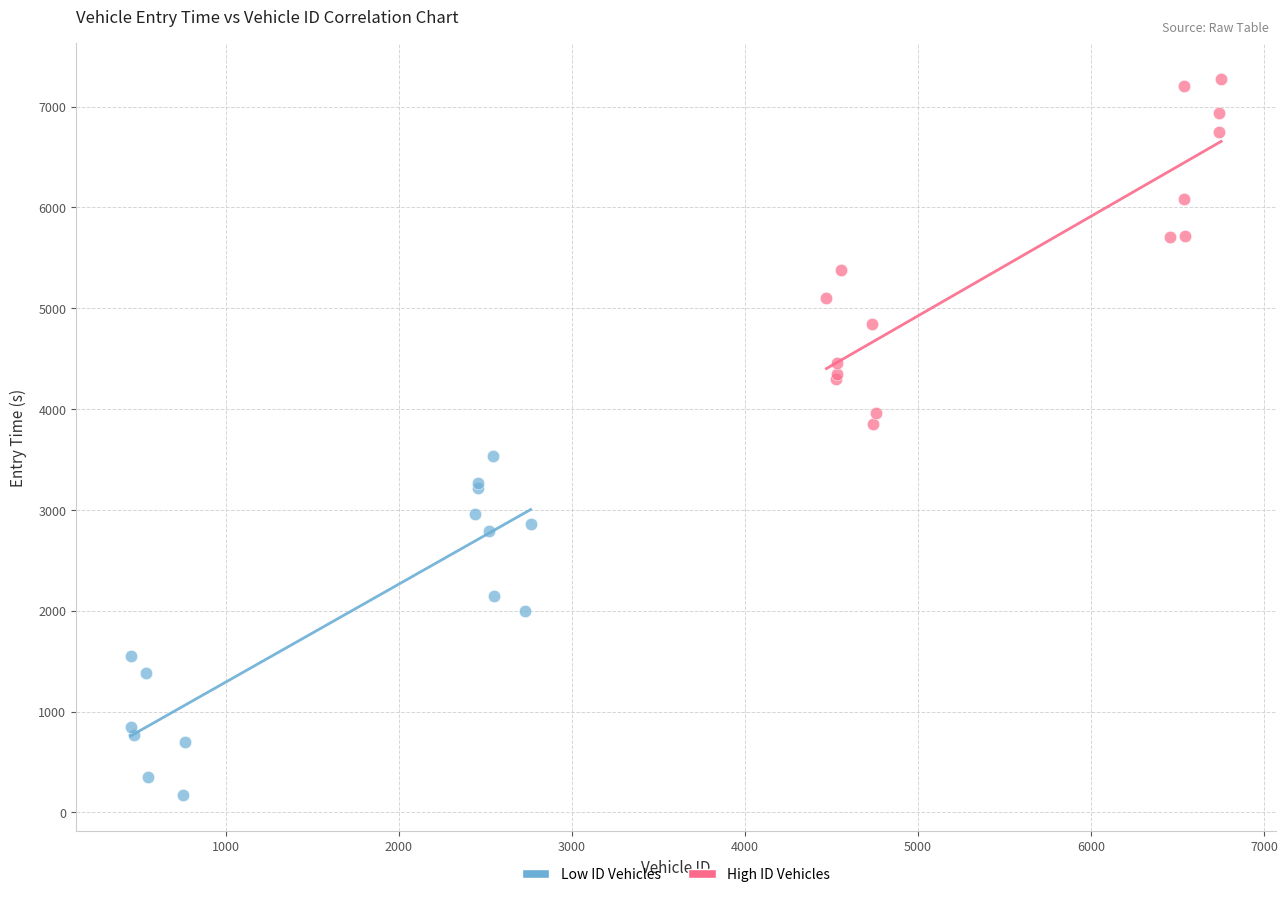

Which series reaches the minimum Y coordinate?

Low ID Vehicles